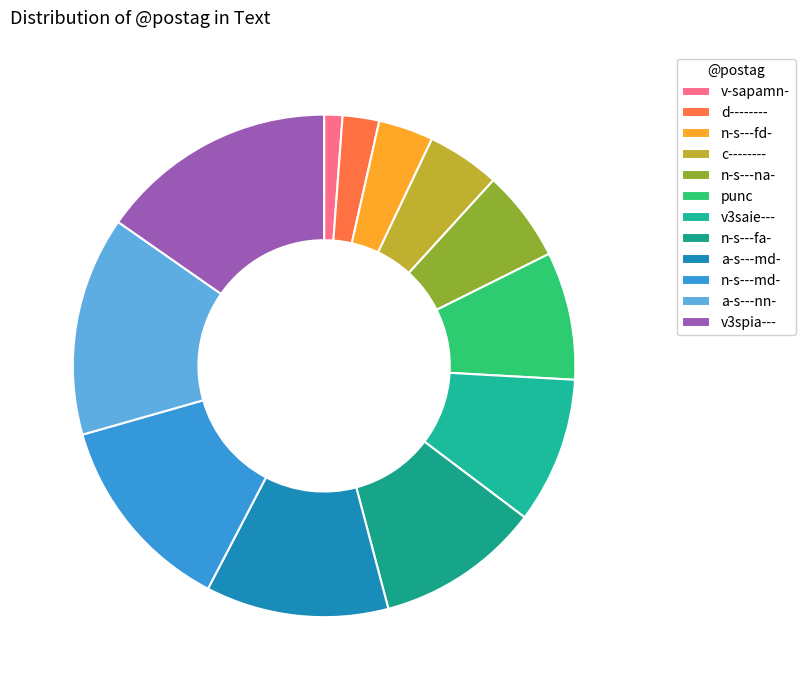

Rank the categories by value from lowest to highest.

v-sapamn-, d--------, n-s---fd-, c--------, n-s---na-, punc, v3saie---, n-s---fa-, a-s---md-, n-s---md-, a-s---nn-, v3spia---